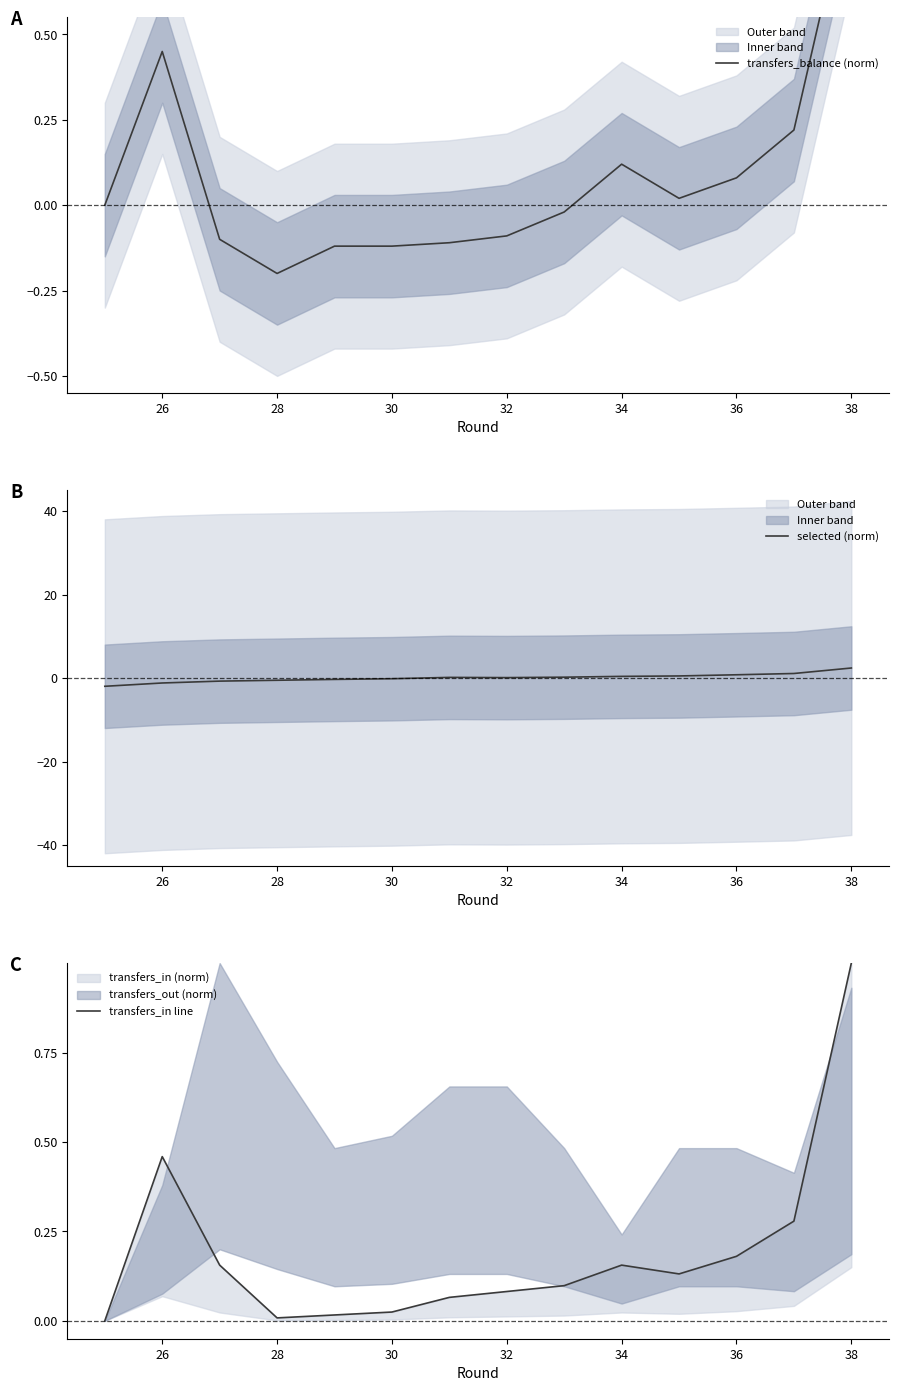

Rank the series by their maximum value, from highest to lowest.

selected (norm), transfers_in line, transfers_balance (norm)